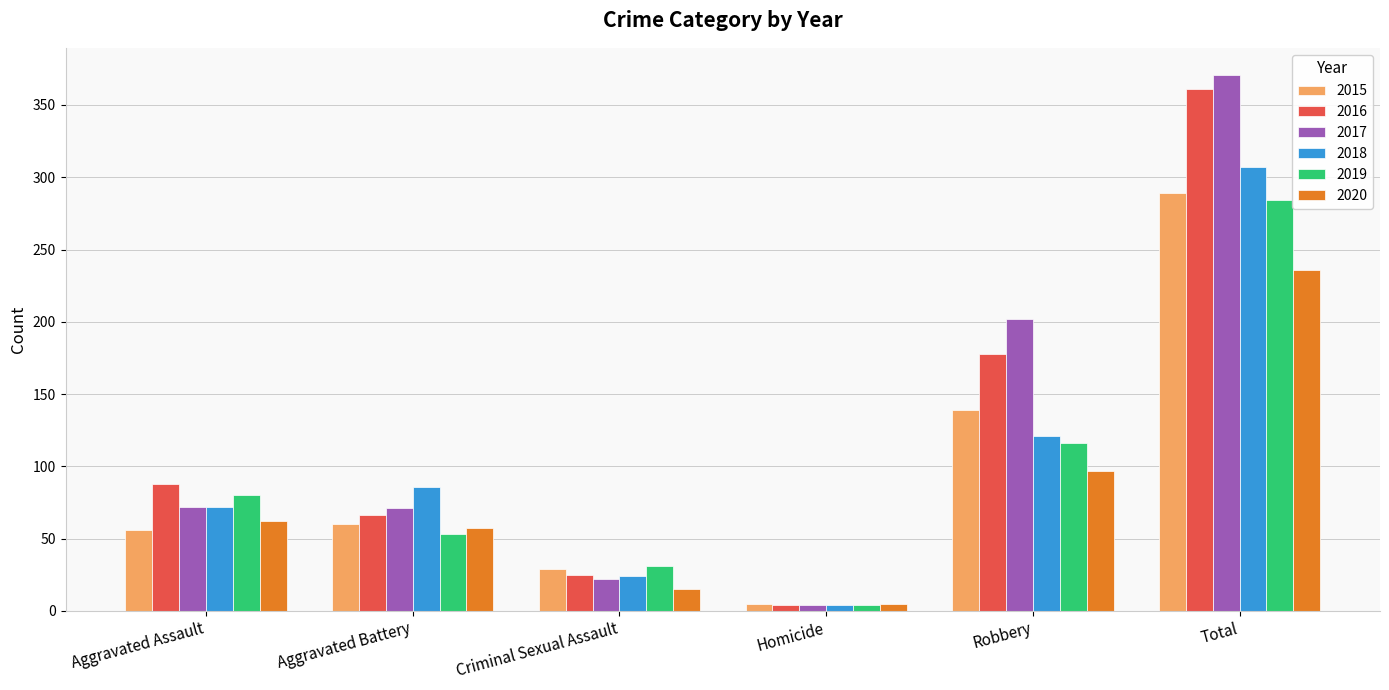

Is the value of 2016 at Criminal Sexual Assault greater than the value of 2018 at Total?

No